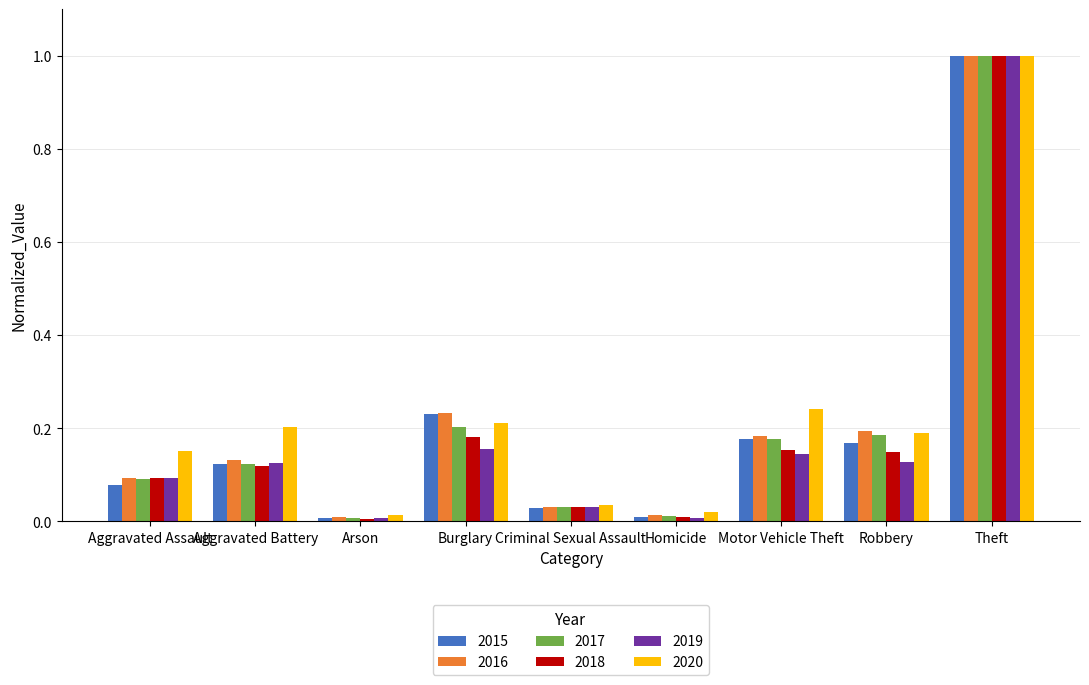

What is the difference between the maximum and minimum values in the 2015 series?

1.0